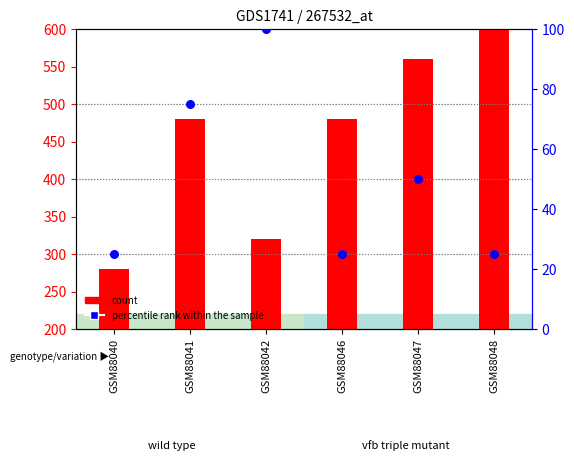

What are all the series names shown in the legend?

count, percentile rank within the sample